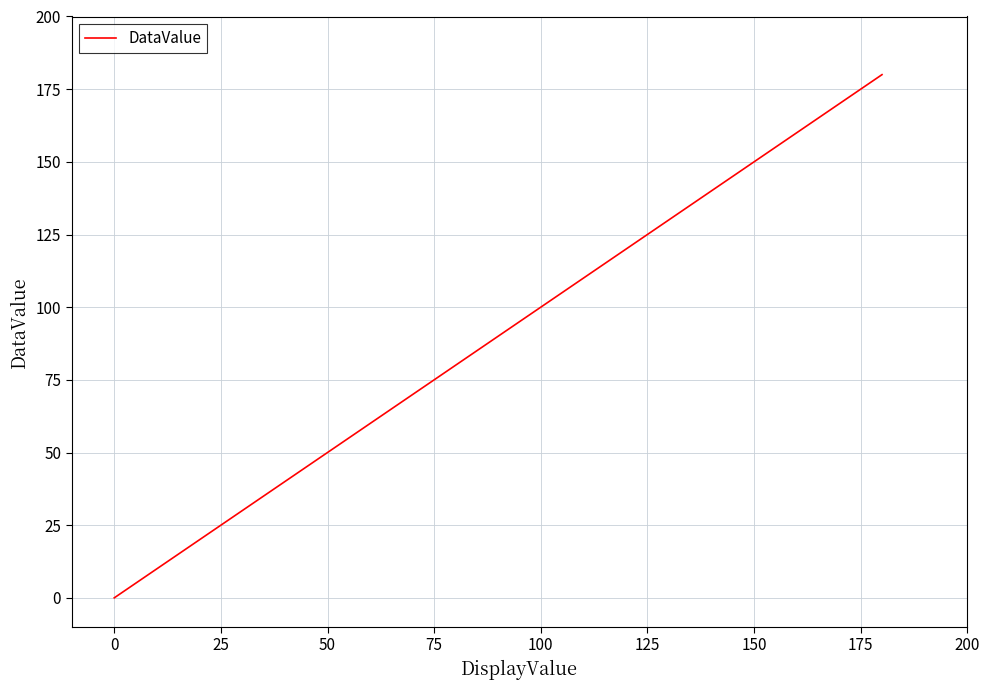

What is the difference between the second highest and minimum values?

90